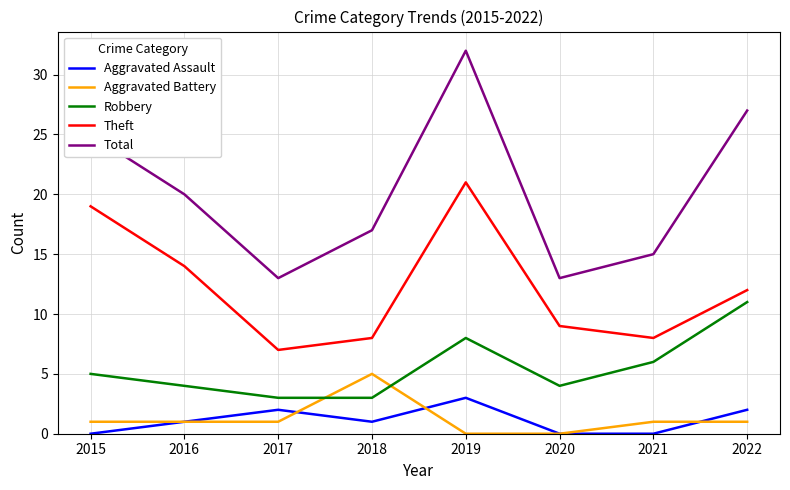

True or false: Theft has more than 1 interior local peaks.

False